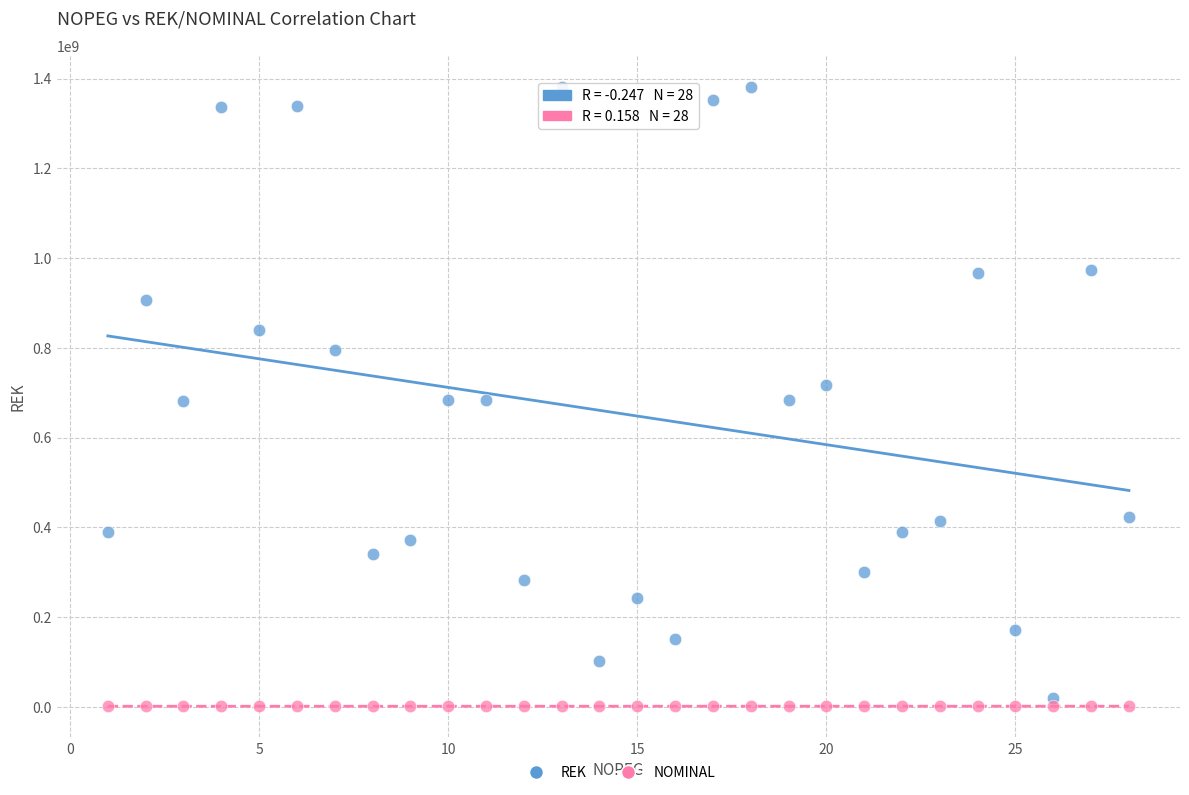

Which series contains the highest Y value?

REK